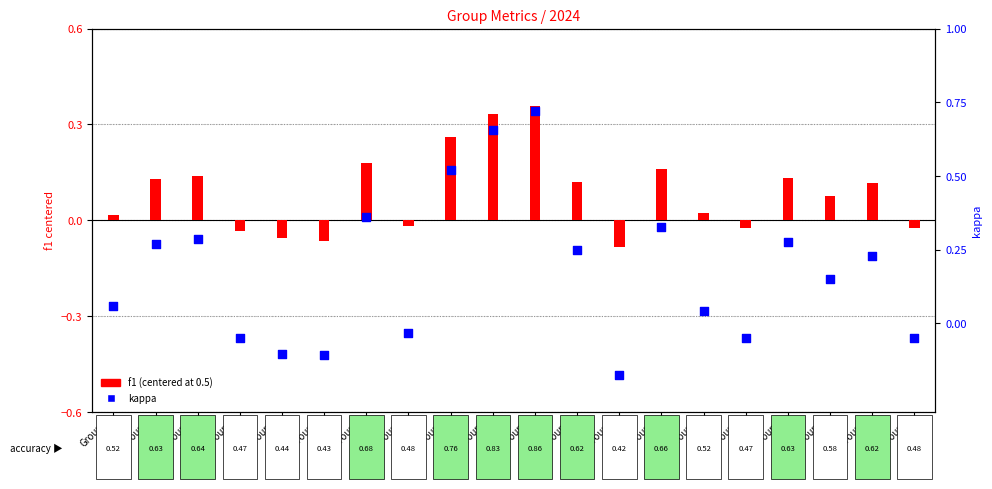

What is the total value across all series at Group
14?

0.5